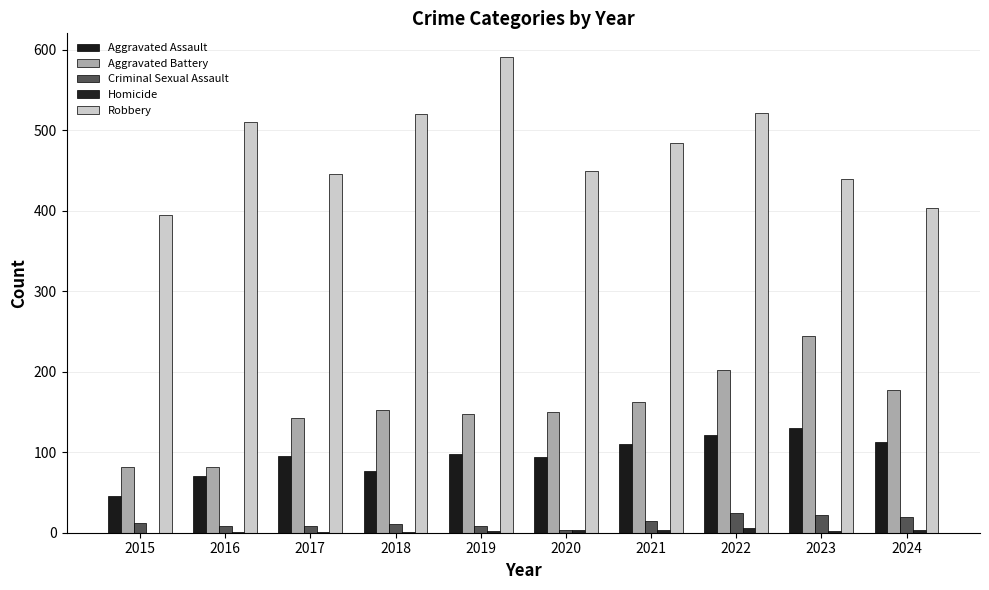

Reading right to left, list all the values displayed in this chart.

Aggravated Assault: 2024=113	2023=130	2022=121	2021=110	2020=94	2019=98	2018=77	2017=95	2016=71	2015=46
Aggravated Battery: 2024=177	2023=244	2022=202	2021=163	2020=150	2019=148	2018=152	2017=142	2016=82	2015=82
Criminal Sexual Assault: 2024=19	2023=22	2022=24	2021=14	2020=3	2019=8	2018=11	2017=8	2016=8	2015=12
Homicide: 2024=3	2023=2	2022=6	2021=4	2020=3	2019=2	2018=1	2017=1	2016=1	2015=0
Robbery: 2024=404	2023=439	2022=521	2021=484	2020=450	2019=591	2018=520	2017=446	2016=510	2015=395